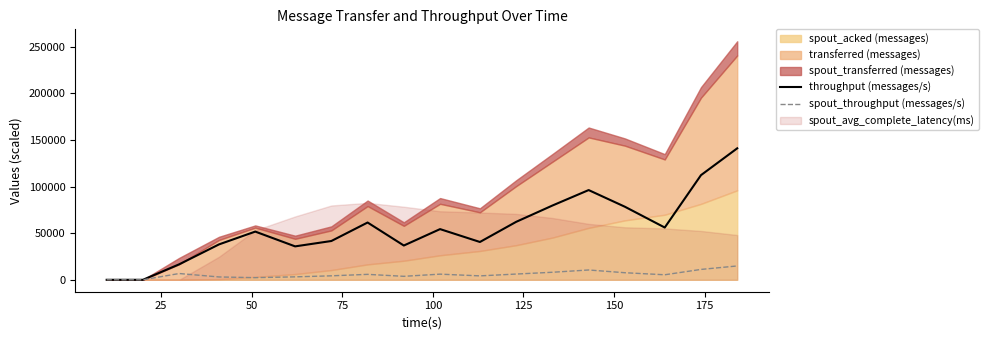

What is the highest value of the spout_throughput (messages/s) series?

14850